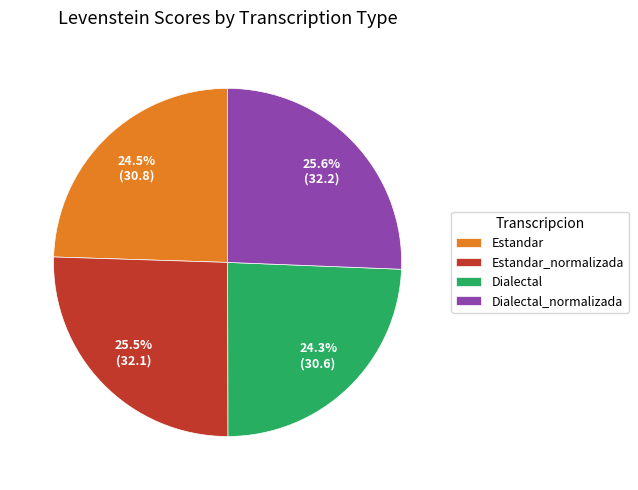

Count the number of slices in the pie.

4